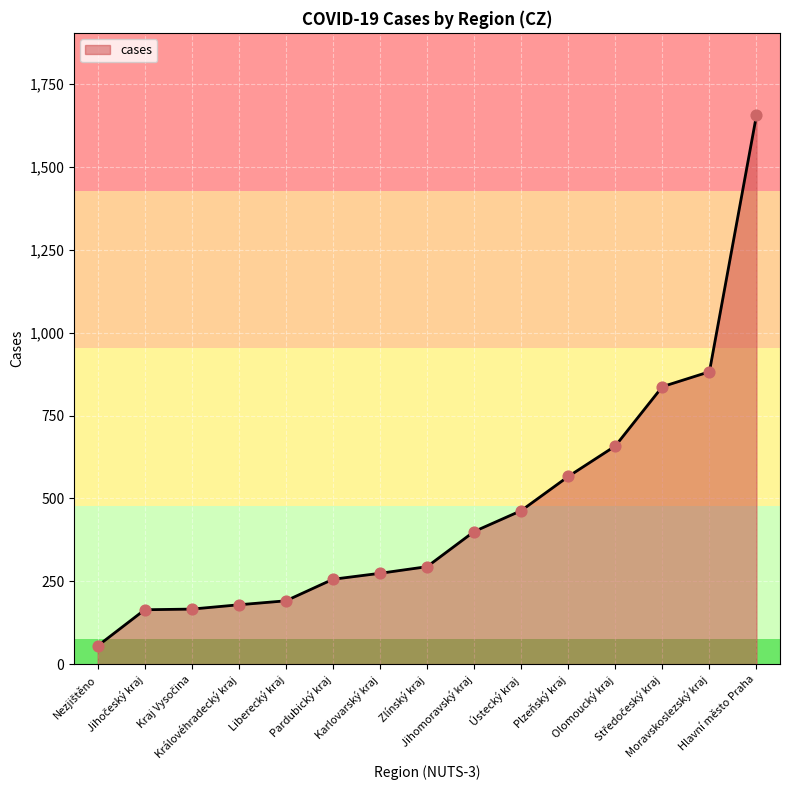

Which has a higher value, Moravskoslezský kraj or Plzeňský kraj?

Moravskoslezský kraj